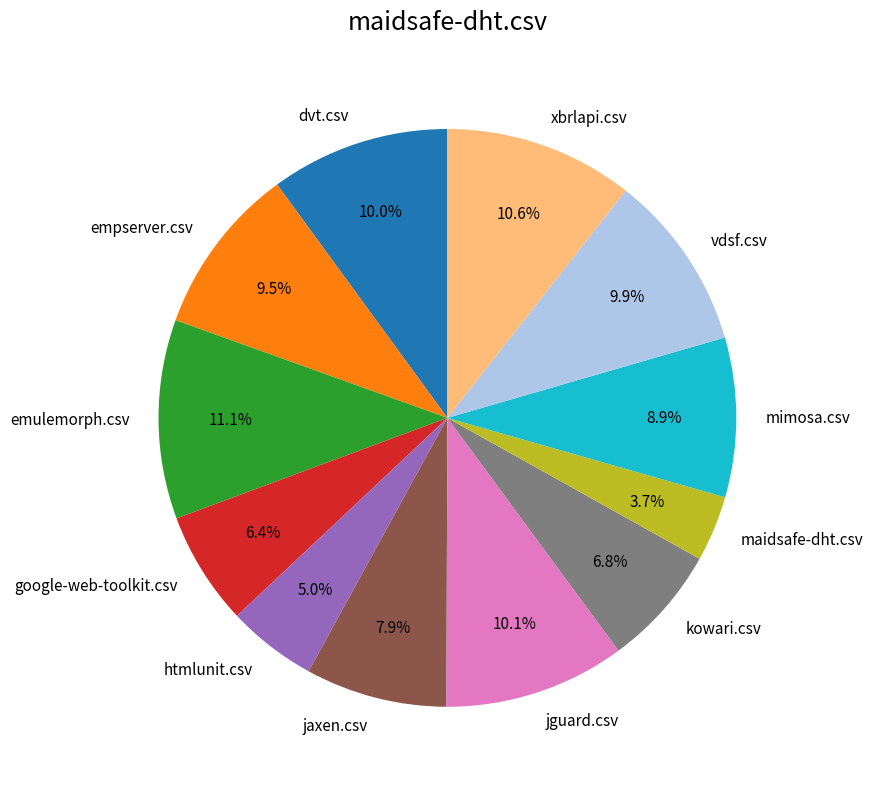

Between maidsafe-dht.csv and empserver.csv, which is larger?

empserver.csv